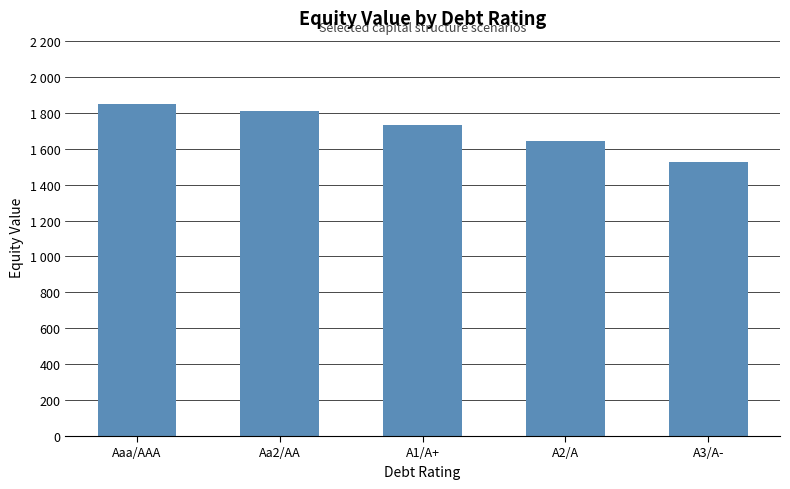

Does the chart contain stacked bars?

No